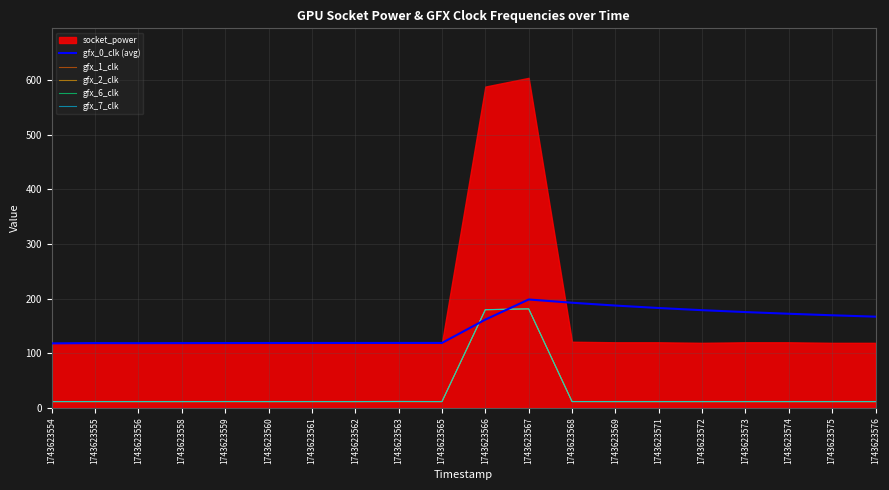

Is it true that gfx_0_clk (avg) equals 118.8 at 1743623563?

True